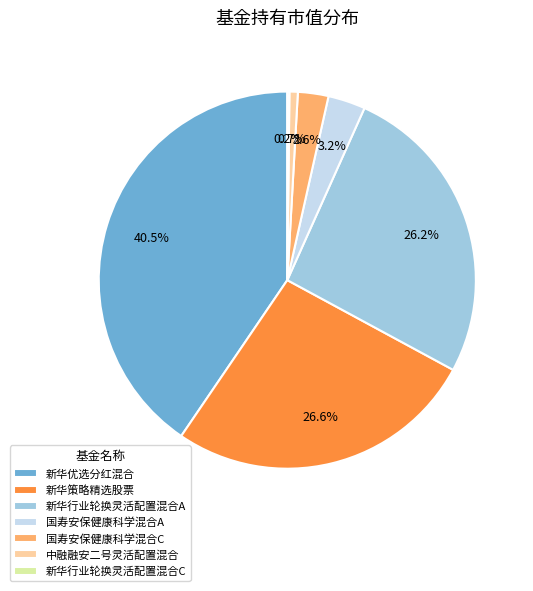

To the nearest percent, what is the combined percentage of 国寿安保健康科学混合A and 新华策略精选股票?

30%